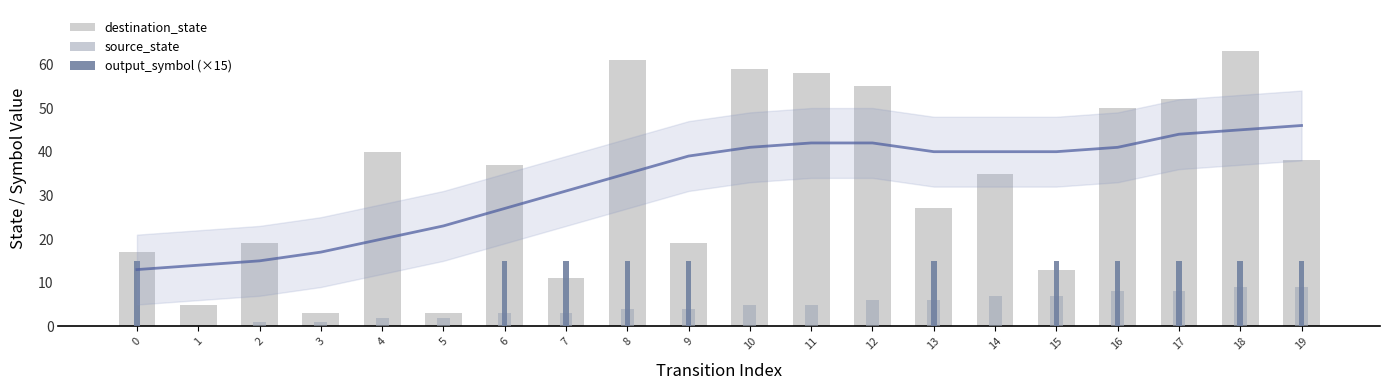

The output_symbol (×15) series shows 0 at 14. True or false?

True